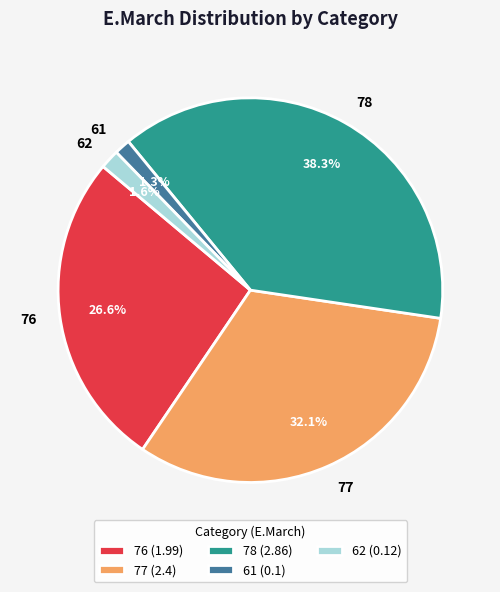

Which has a higher value, 76 or 77?

77